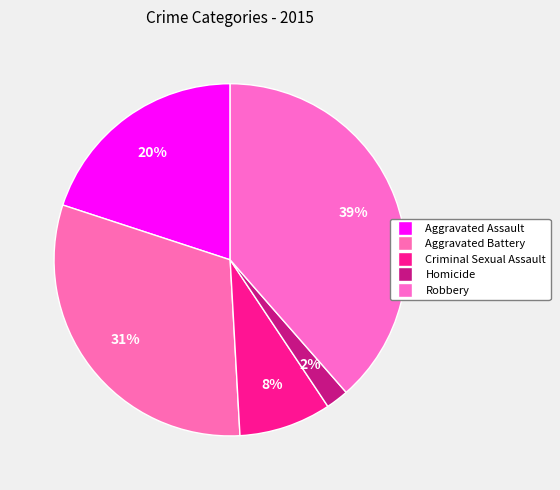

Does Aggravated Assault represent more than half of the total?

No